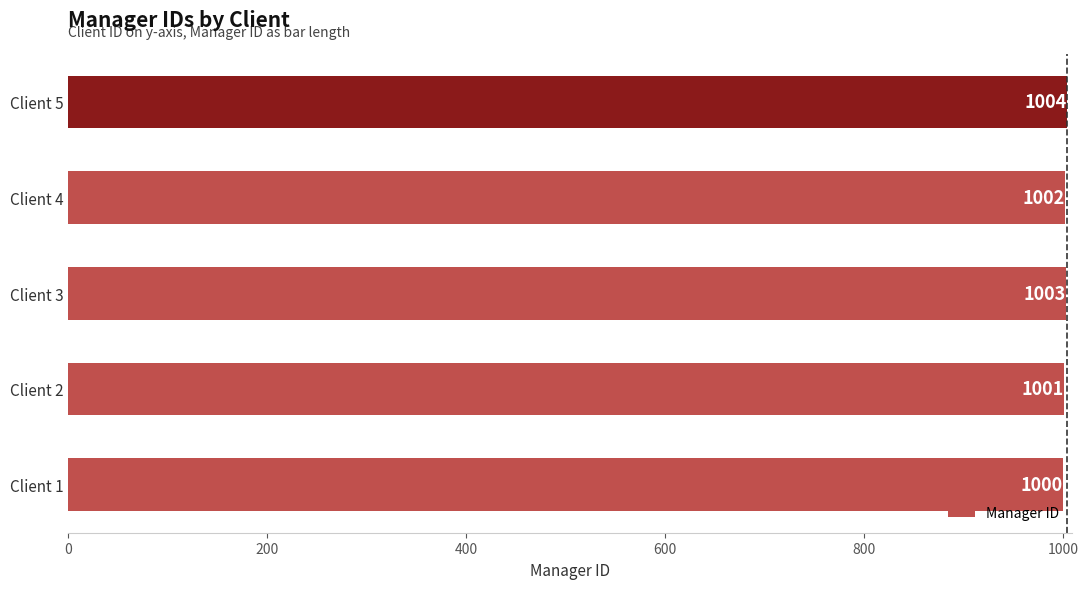

List the labels in order of value, smallest first.

Client 1, Client 2, Client 4, Client 3, Client 5